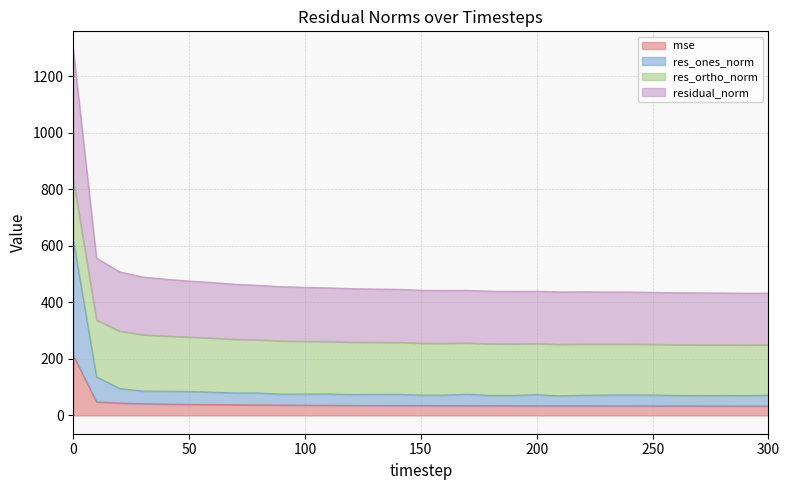

True or false: mse has more than 2 points higher than both neighbors.

False